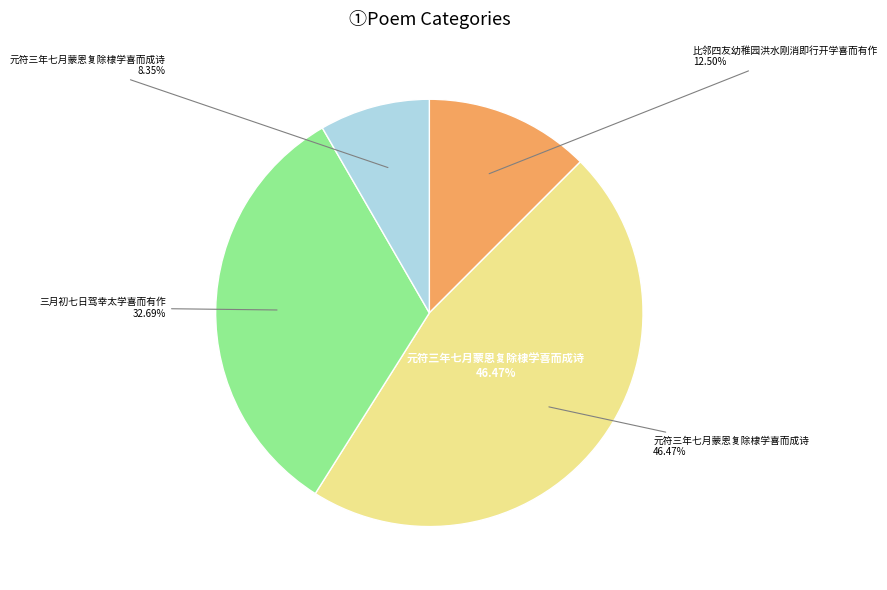

Combined, what portion of the pie is 元符三年七月蒙恩复除棣学喜而成诗 and 比邻四友幼稚园洪水刚消即行开学喜而有作?

20.8%